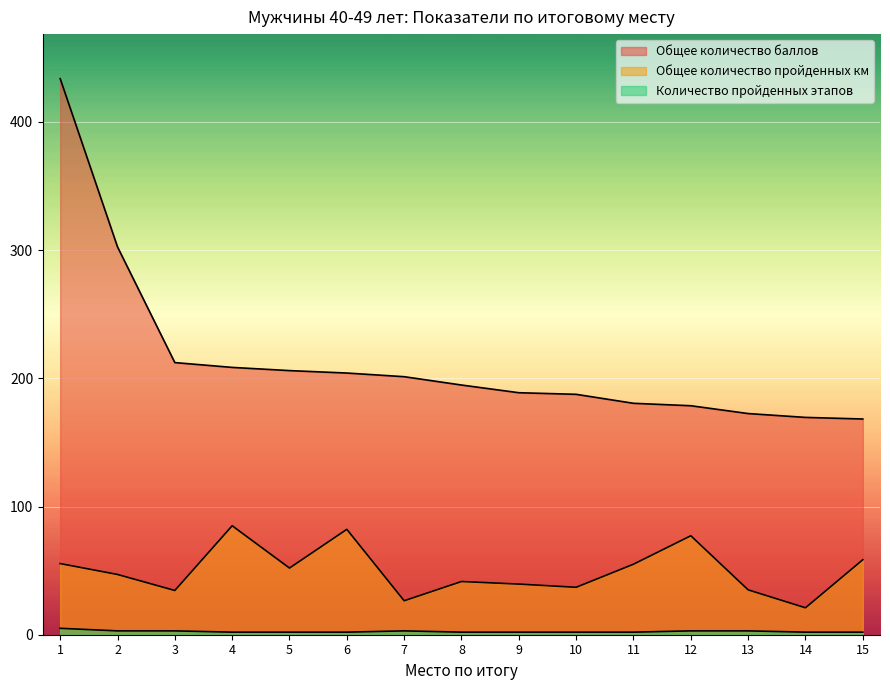

What is the total value across all series at 7?

230.8